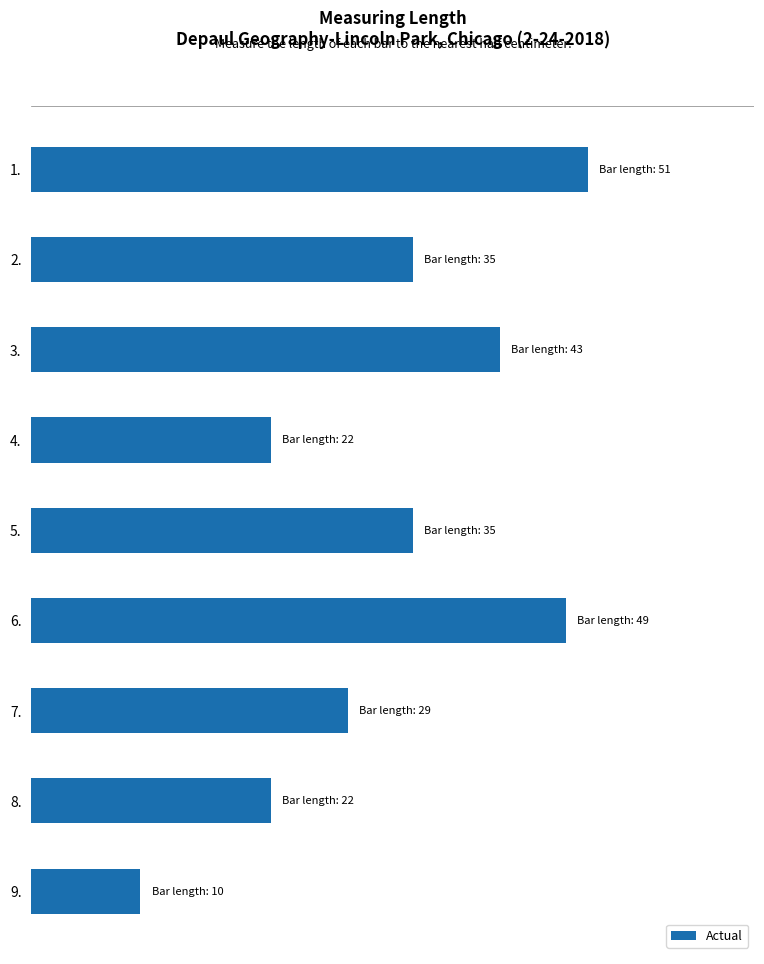

Does the chart contain any negative values?

No